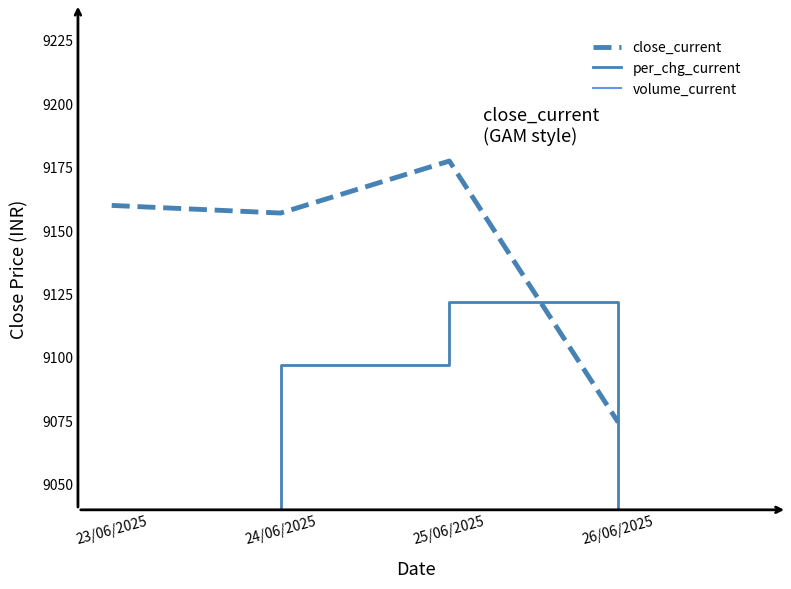

Reading left to right, extract all data points from this chart.

close_current: 9160.0	9157.0	9177.5	9074.5
per_chg_current: 8849.0	9097.0	9122.0	8988.0
volume_current: 16998.8	16344.8	15050.4	16547.3